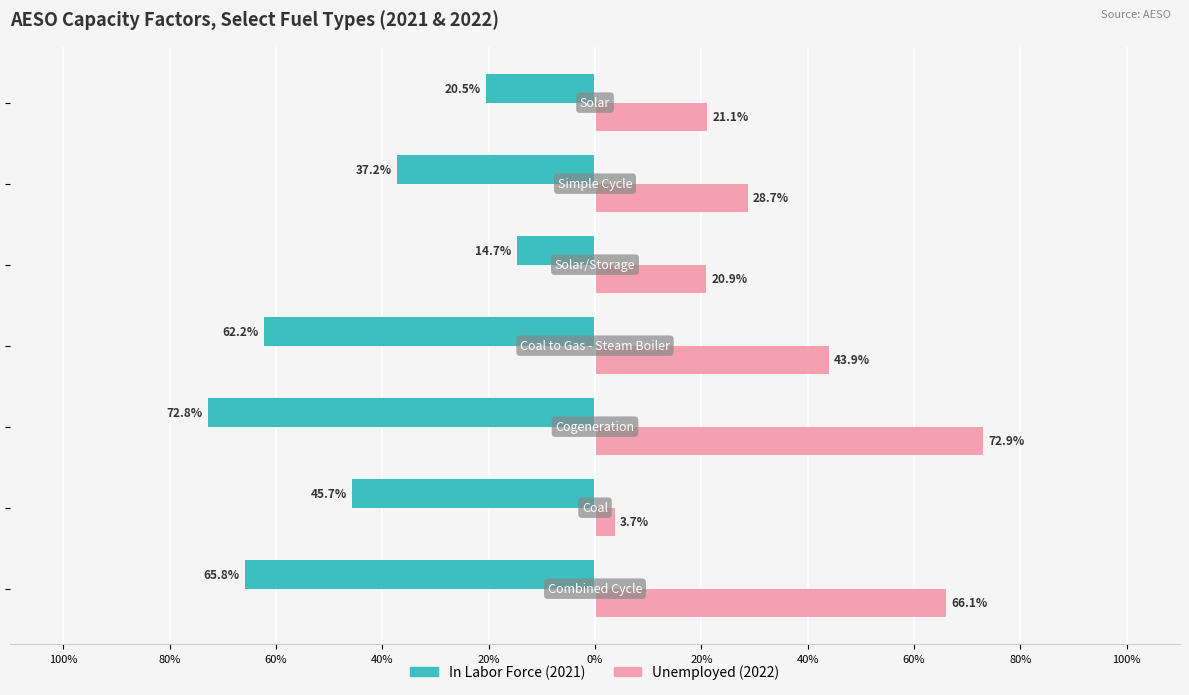

At how many categories does at least one series exceed 0?

7